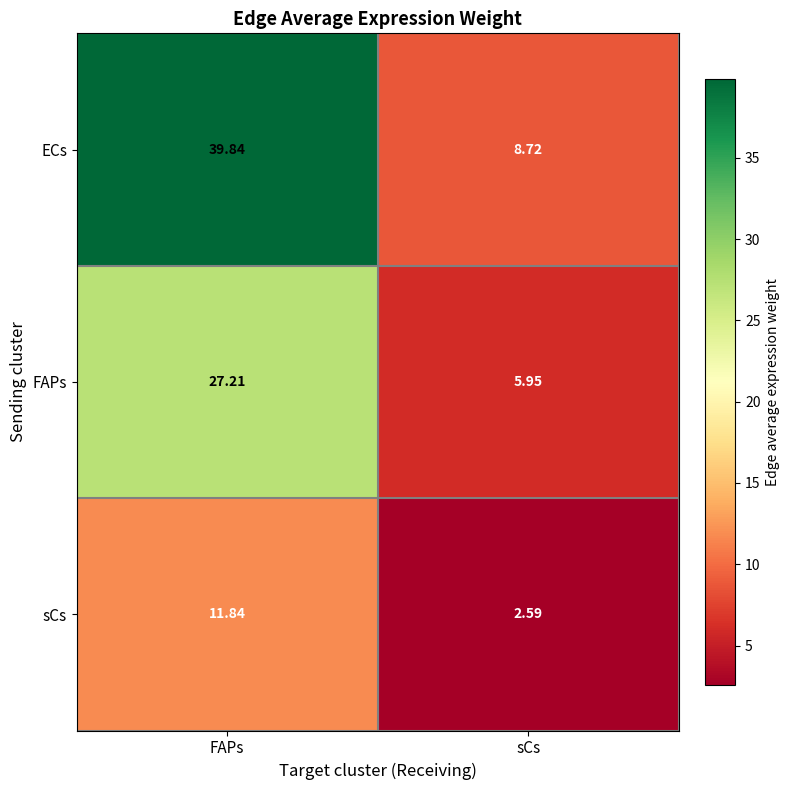

Rank the series at sCs from highest to lowest value.

ECs, FAPs, sCs